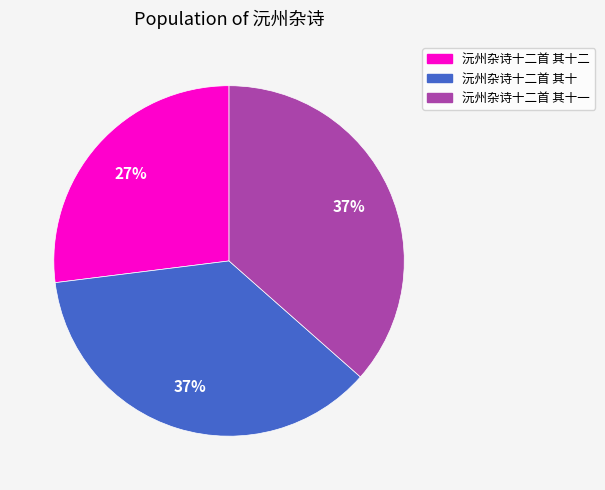

Is there any slice that represents more than half of the pie?

No